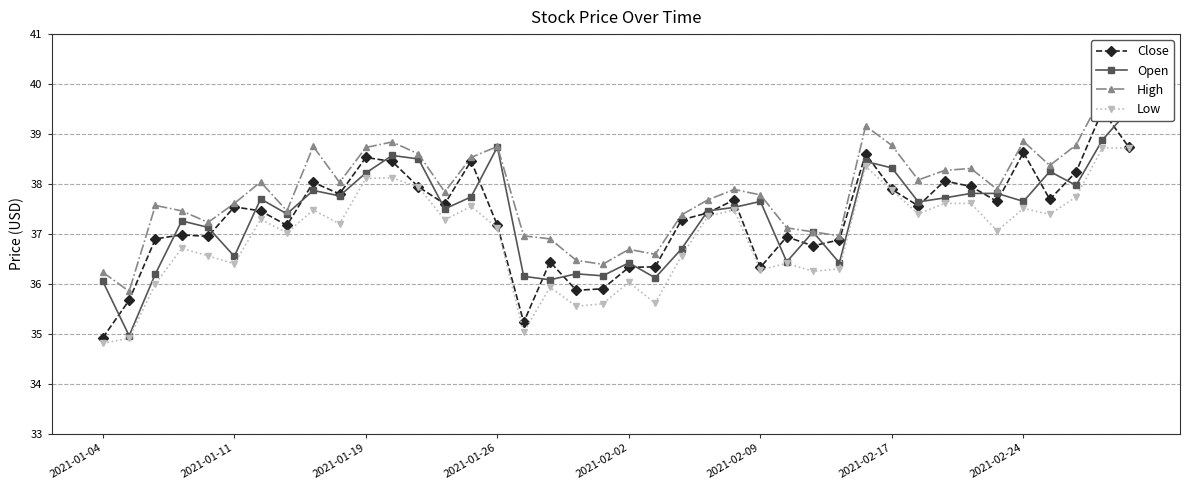

In Open, how many points are lower than both neighbors (excluding endpoints)?

13